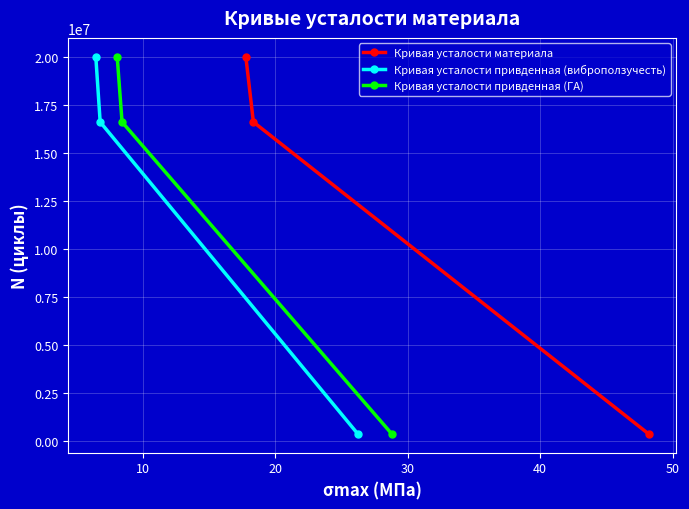

What is the value of the Кривая усталости материала point at the 3rd from the left?

350000